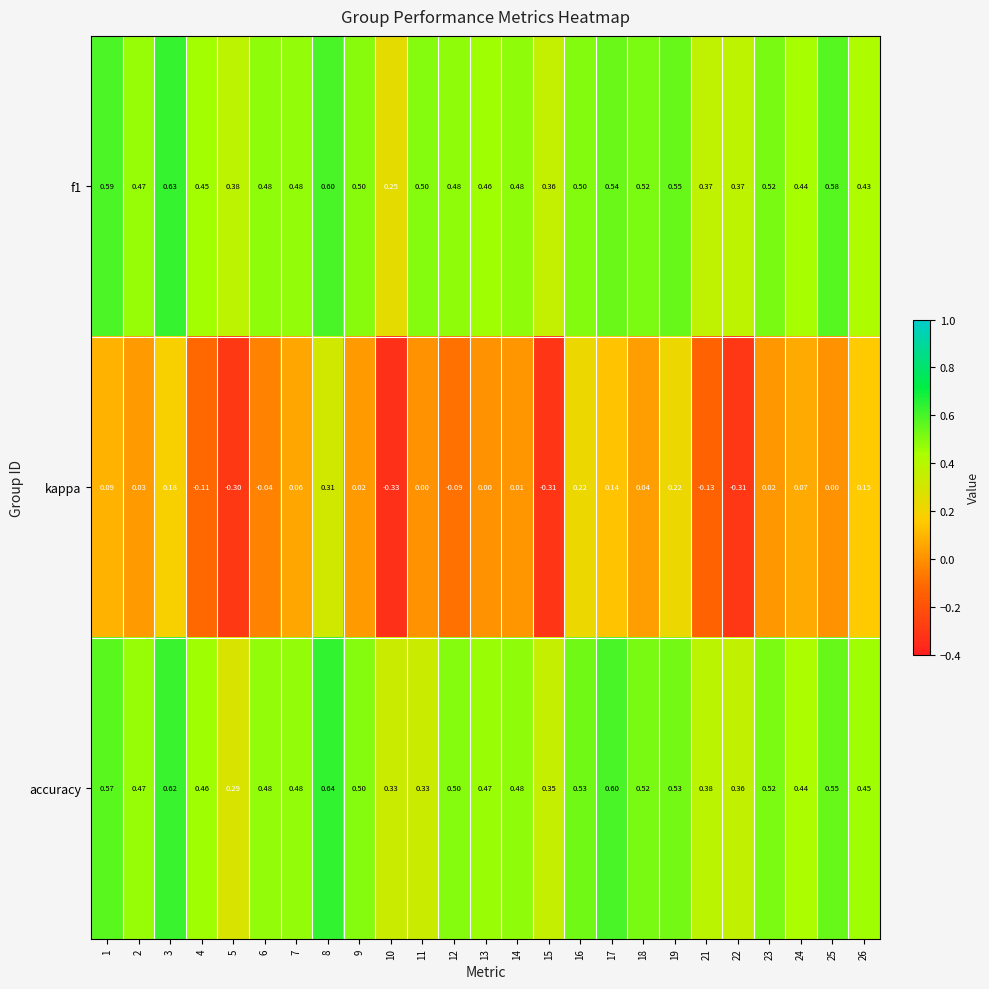

Which series has the largest range (max minus min)?

kappa